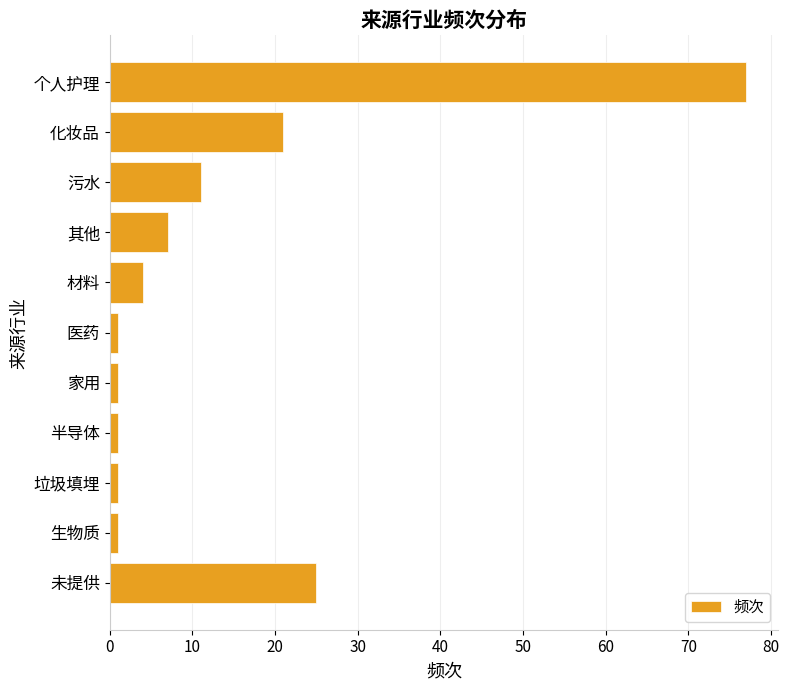

What is the difference between the second highest and minimum values?

24